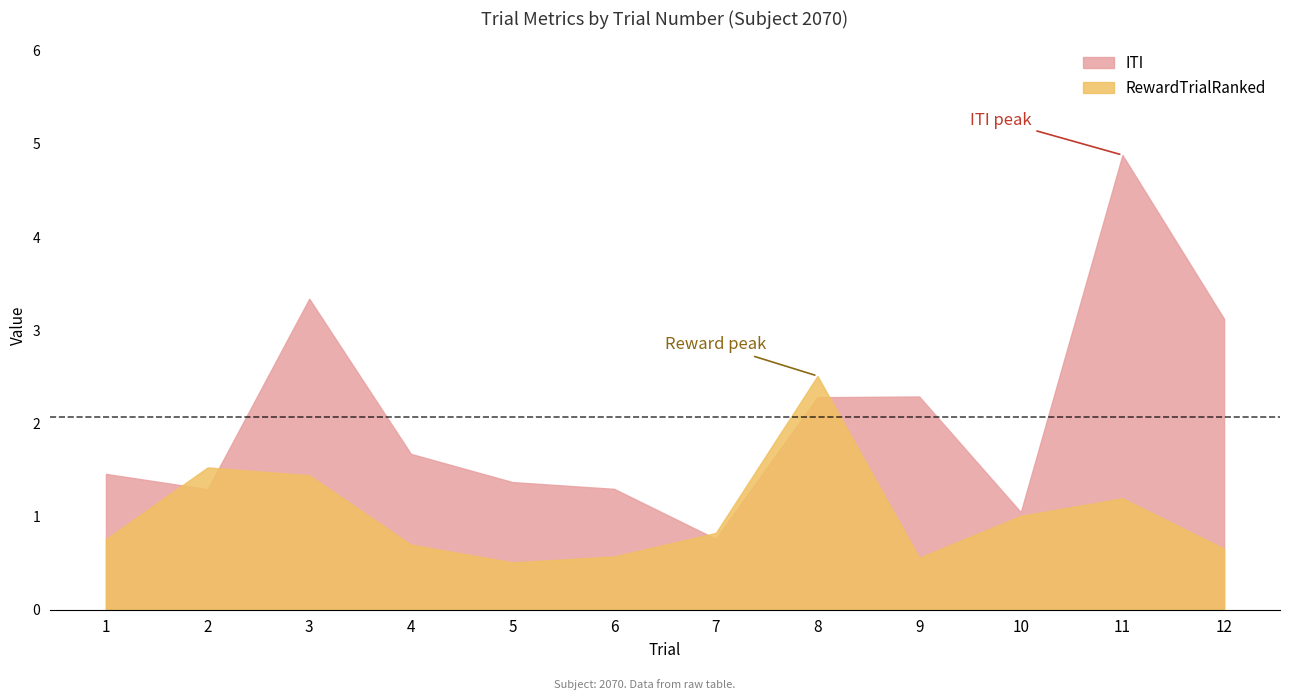

List the series in order of their overall mean, lowest first.

RewardTrialRanked, ITI